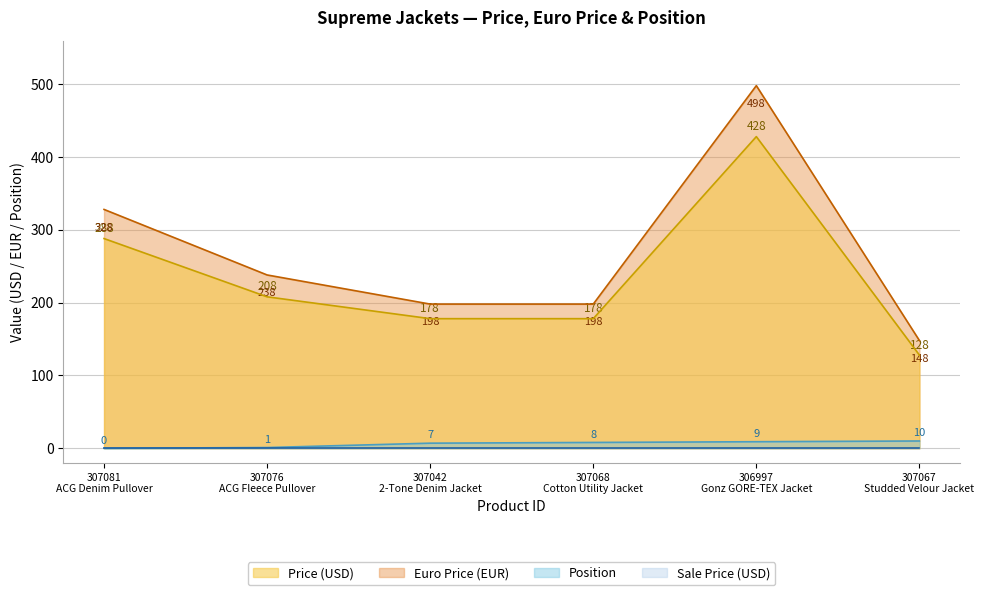

At how many categories does at least one series exceed 7?

6